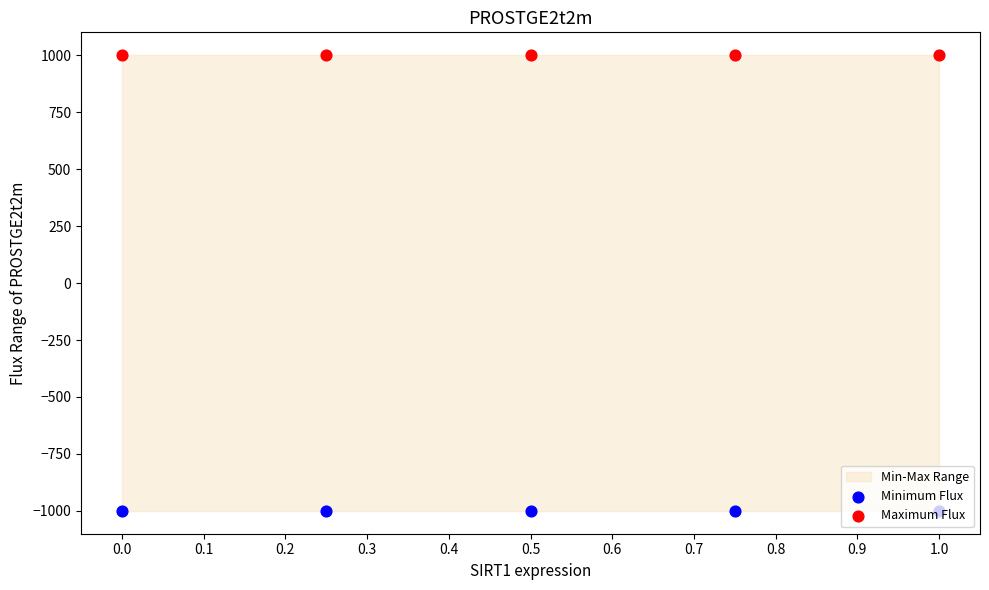

At how many categories does at least one series exceed -519?

5